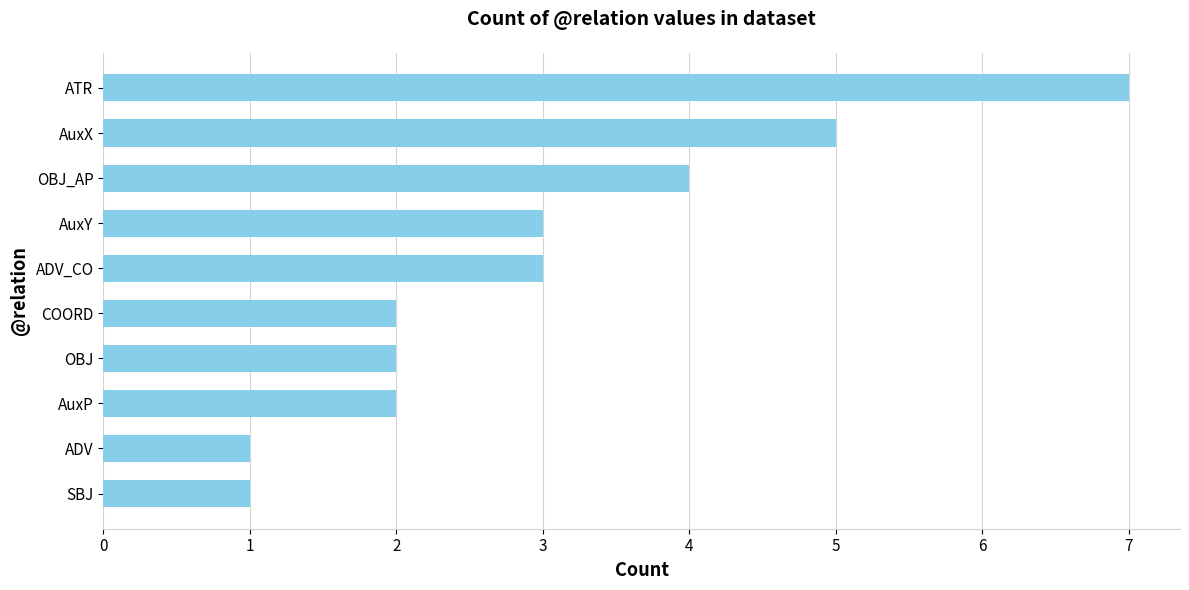

How many values are between 2 and 4?

6